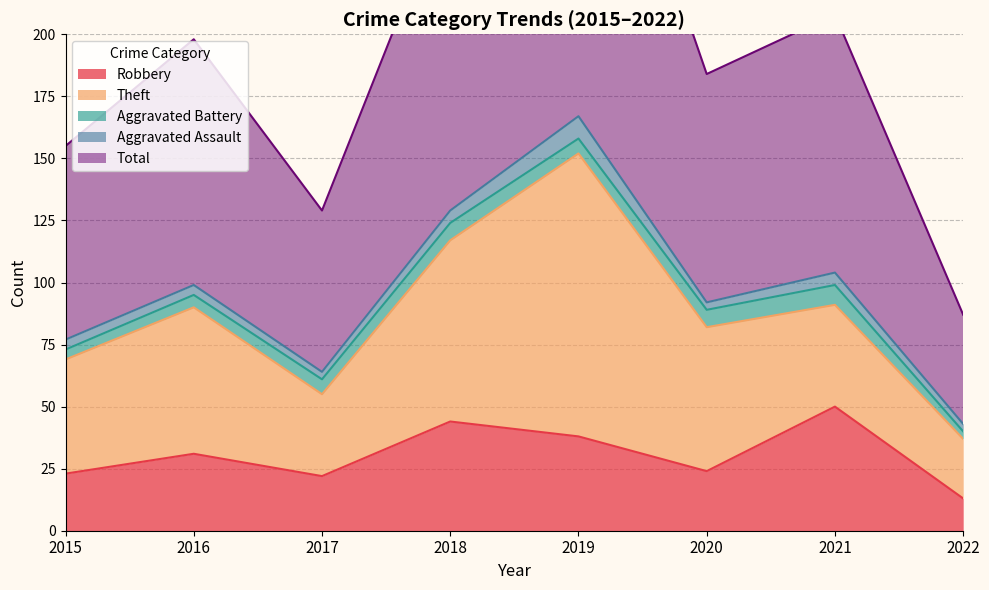

What is the spread (max minus min) of values at 2019?

161